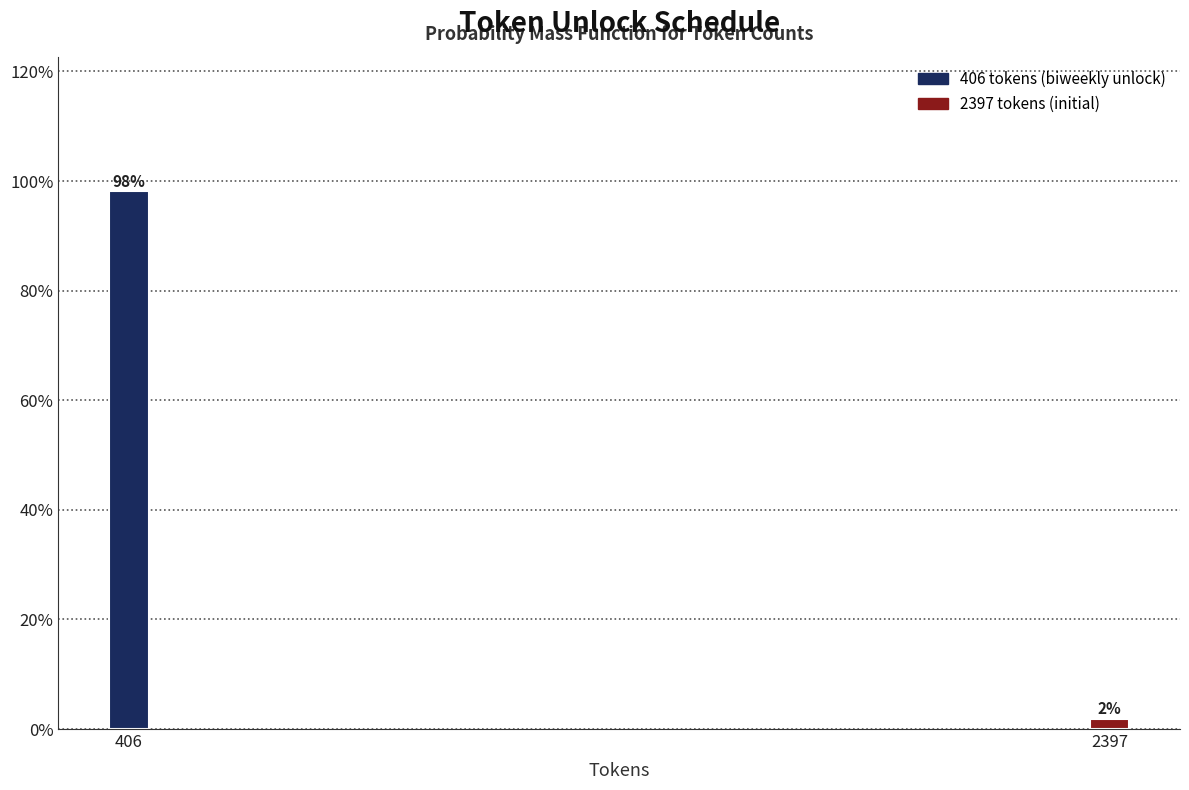

What is the value of the 1st bar from the left?

98.1